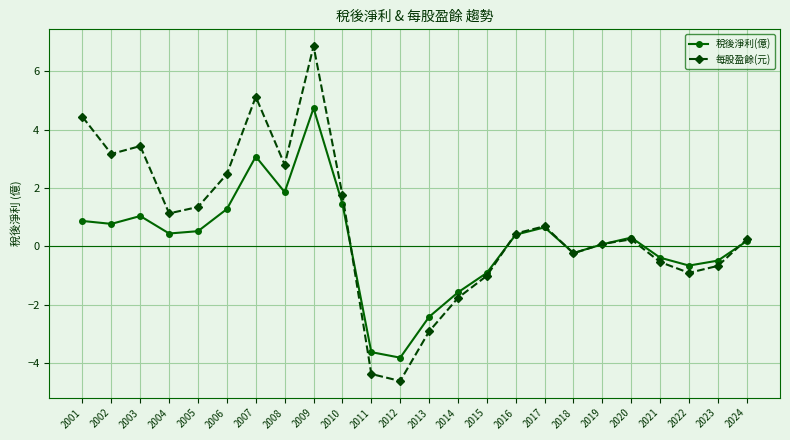

What is the maximum value for 每股盈餘(元)?

6.9